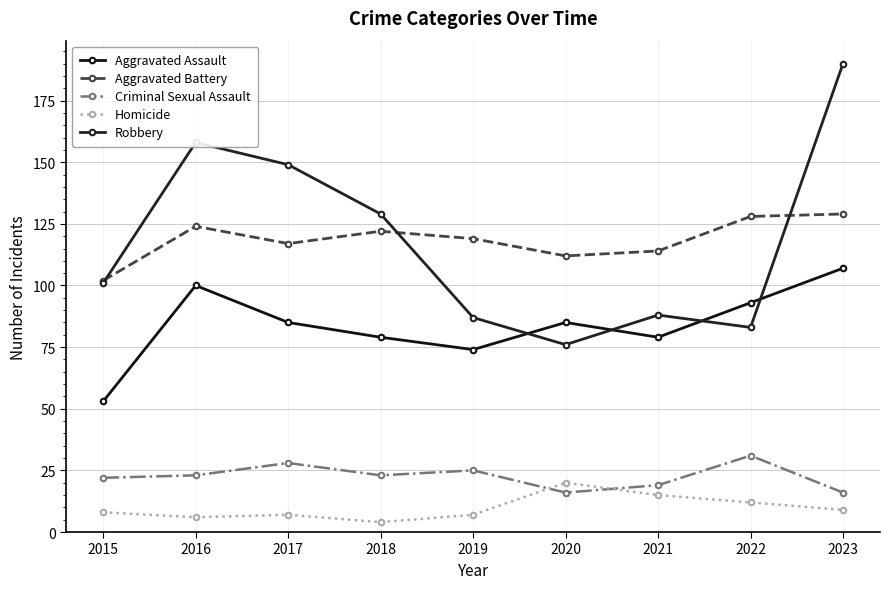

Reading left to right, list all the values displayed in this chart.

Aggravated Assault: 53	100	85	79	74	85	79	93	107
Aggravated Battery: 102	124	117	122	119	112	114	128	129
Criminal Sexual Assault: 22	23	28	23	25	16	19	31	16
Homicide: 8	6	7	4	7	20	15	12	9
Robbery: 101	158	149	129	87	76	88	83	190